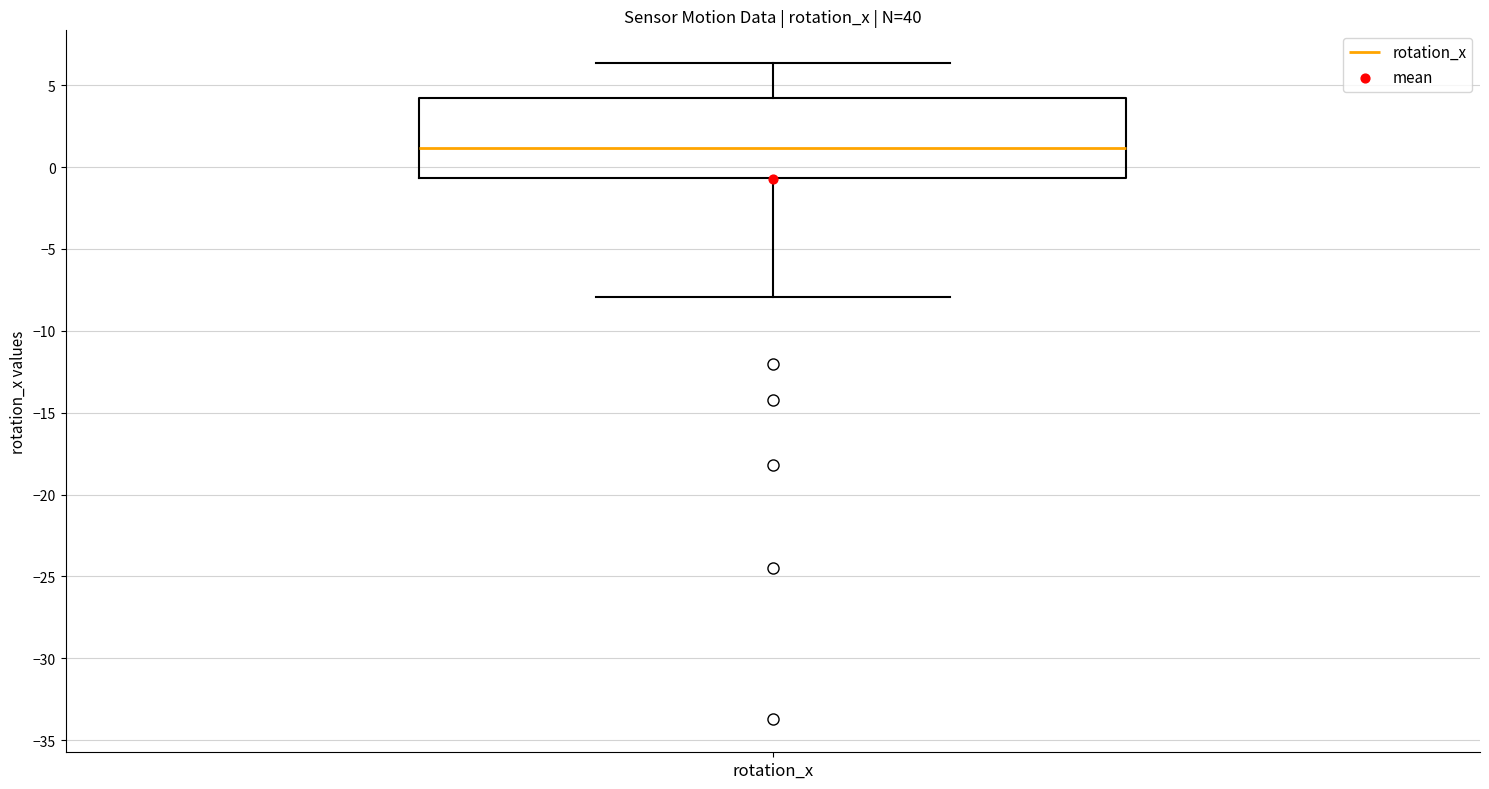

Read this box plot against the y-axis: the position of the median line, the range covered by the box, and the ends of both whiskers. The values are not printed on the chart, so give them approximately, as read against the axis.

median 1.0, box -0.5 to 4.0, whiskers -8.0 to 6.5